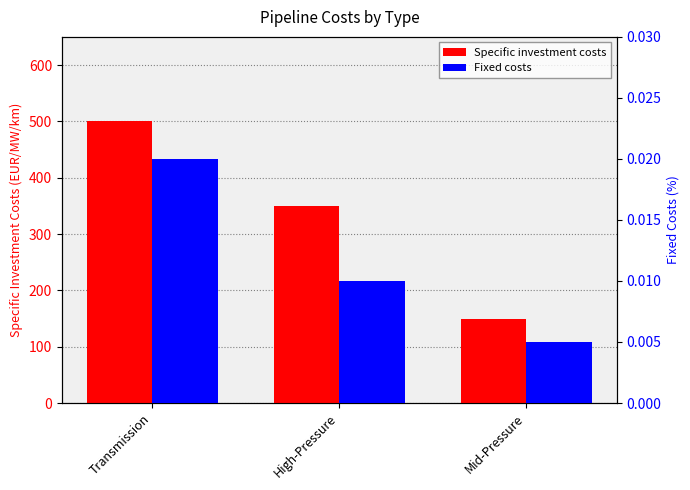

Rank the series by their average value, from lowest to highest.

Fixed costs, Specific investment costs